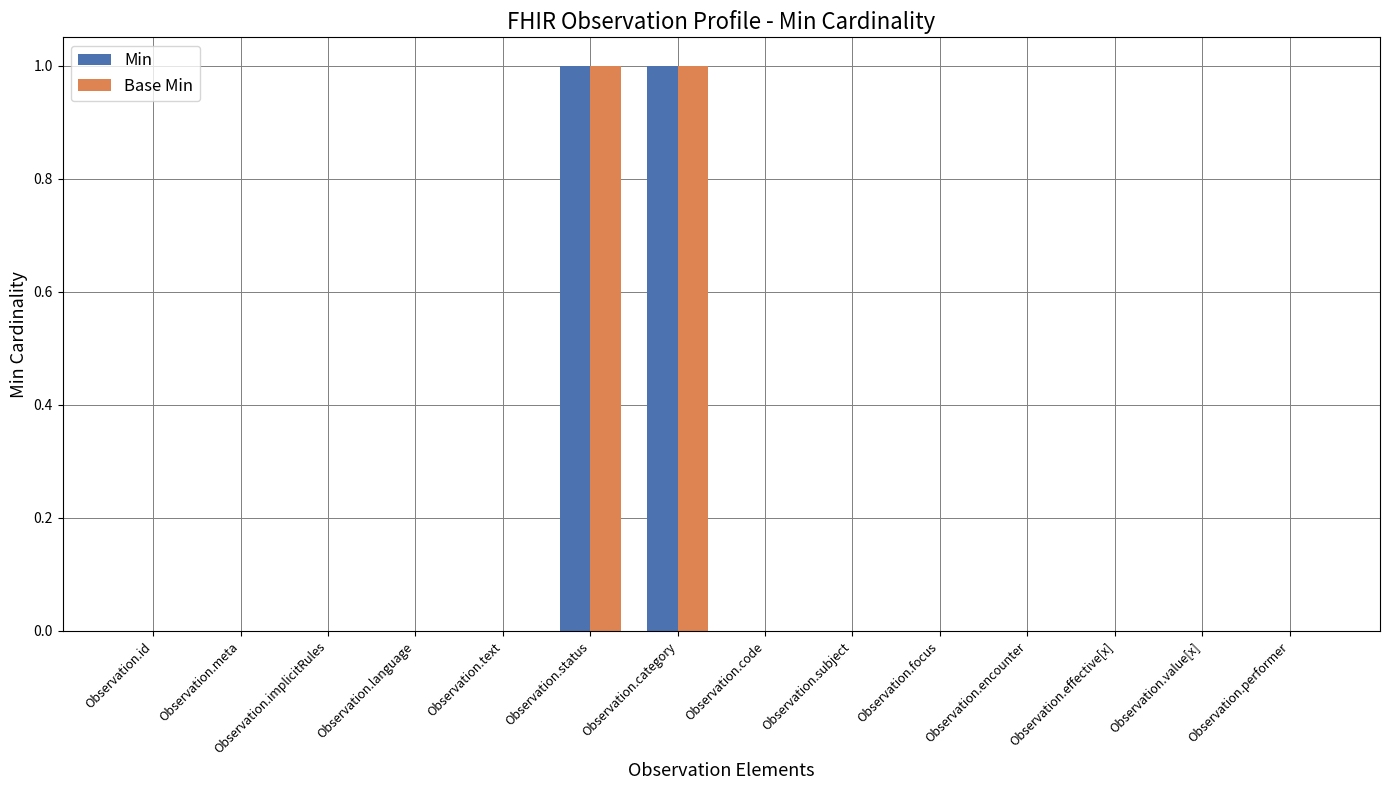

True or false: Min has a value of 0 at Observation.id.

True